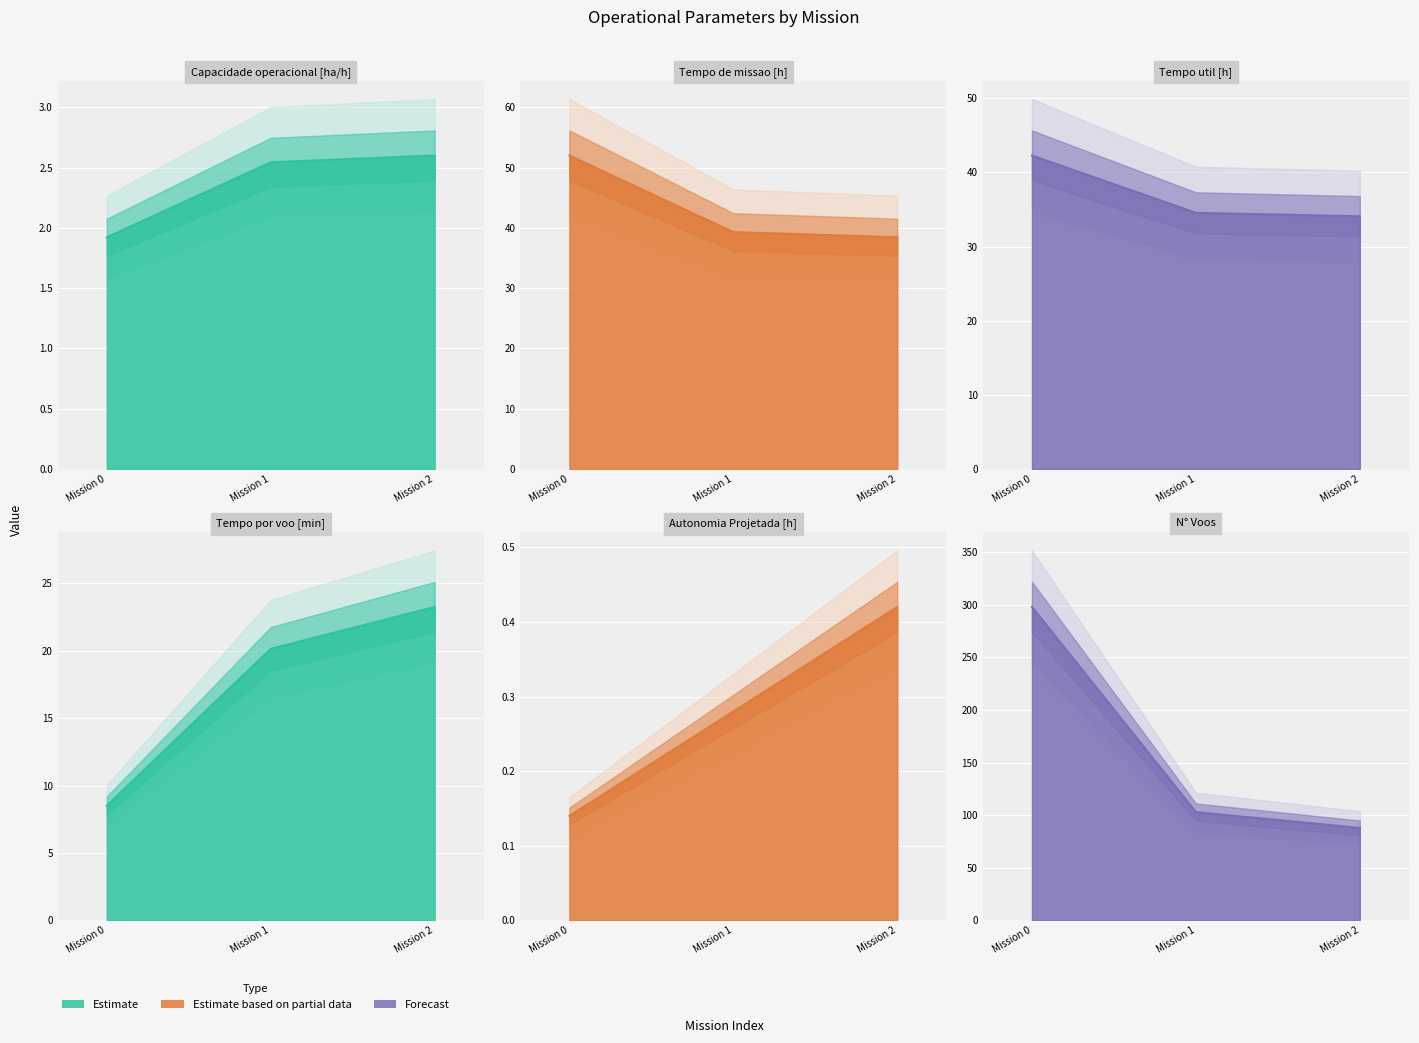

The value of Tempo de missao [h] at Mission 2 is 38.5. True or false?

True